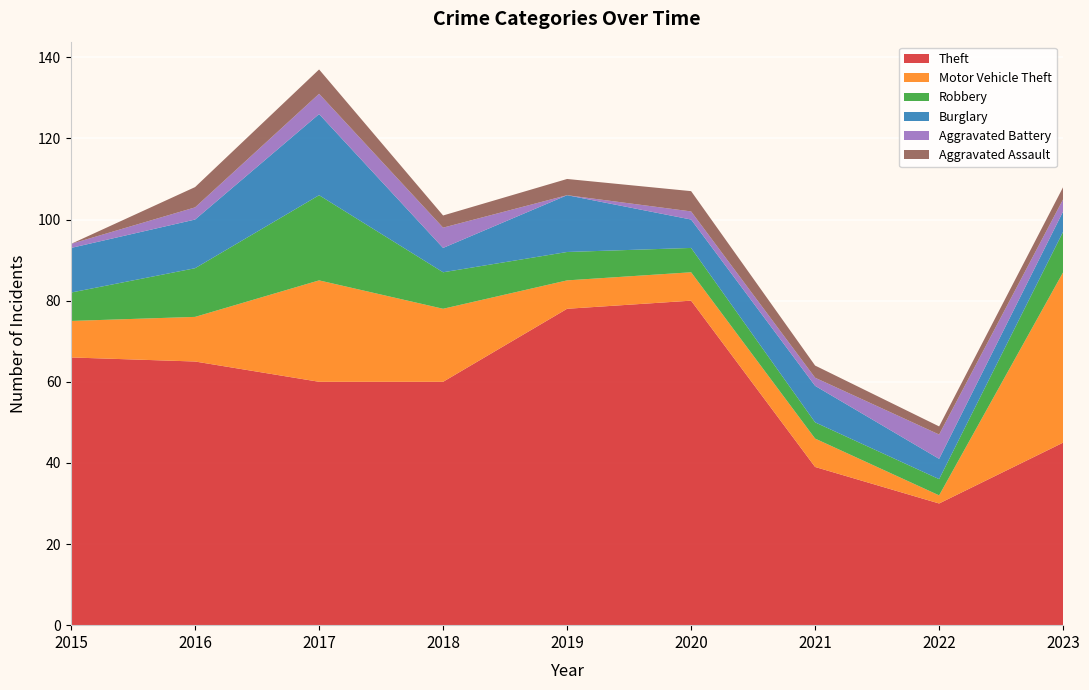

Reading right to left, extract all data points from this chart.

Theft: 45	30	39	80	78	60	60	65	66
Motor Vehicle Theft: 42	2	7	7	7	18	25	11	9
Robbery: 10	4	4	6	7	9	21	12	7
Burglary: 5	5	9	7	14	6	20	12	11
Aggravated Battery: 3	6	2	2	0	5	5	3	1
Aggravated Assault: 3	2	3	5	4	3	6	5	0